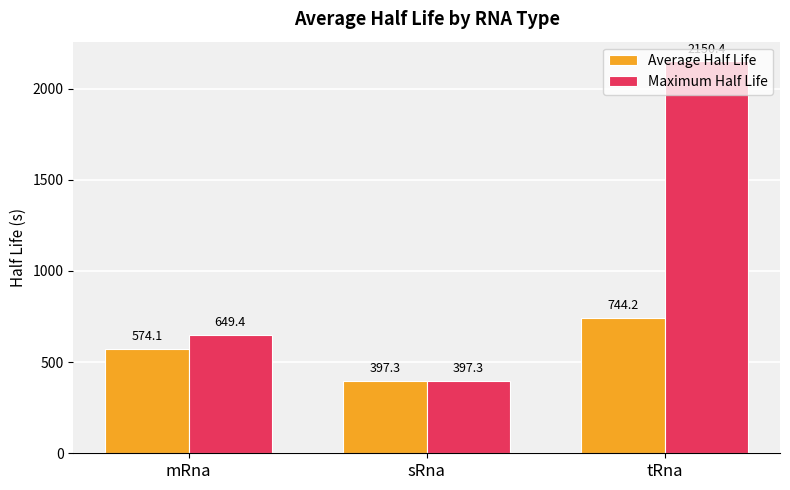

Between mRna and sRna, which series saw the biggest shift?

Maximum Half Life